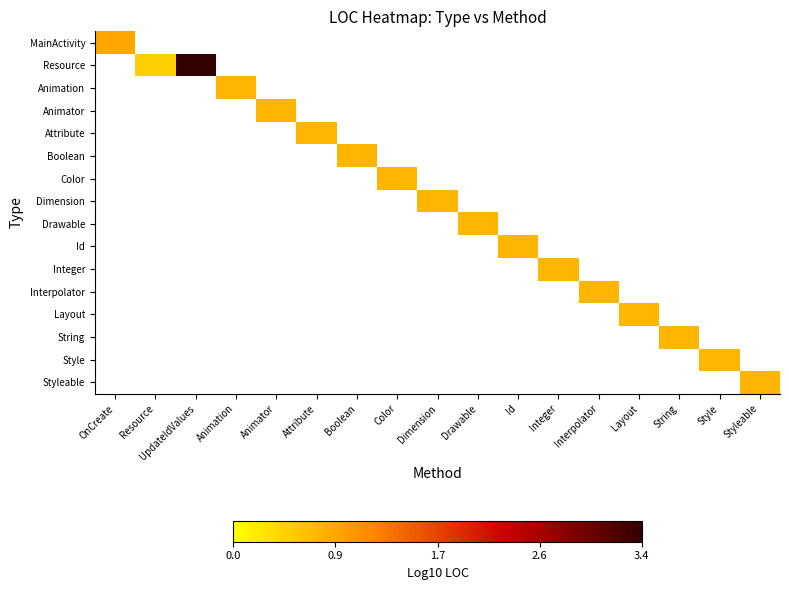

Count the number of data series in this chart.

16